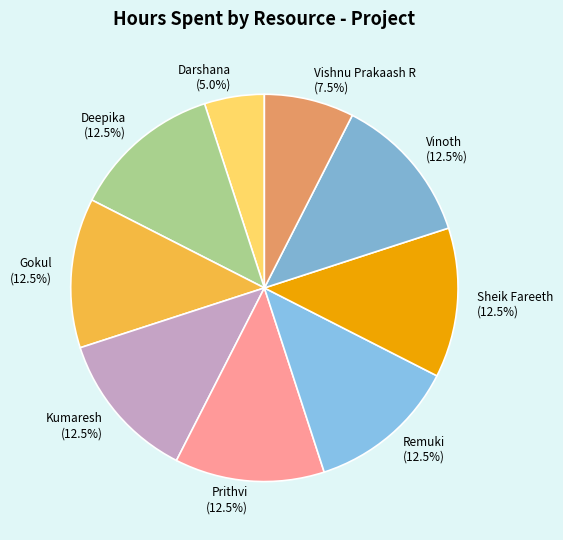

What is the smallest slice in the pie chart?

Darshana (5.0%)